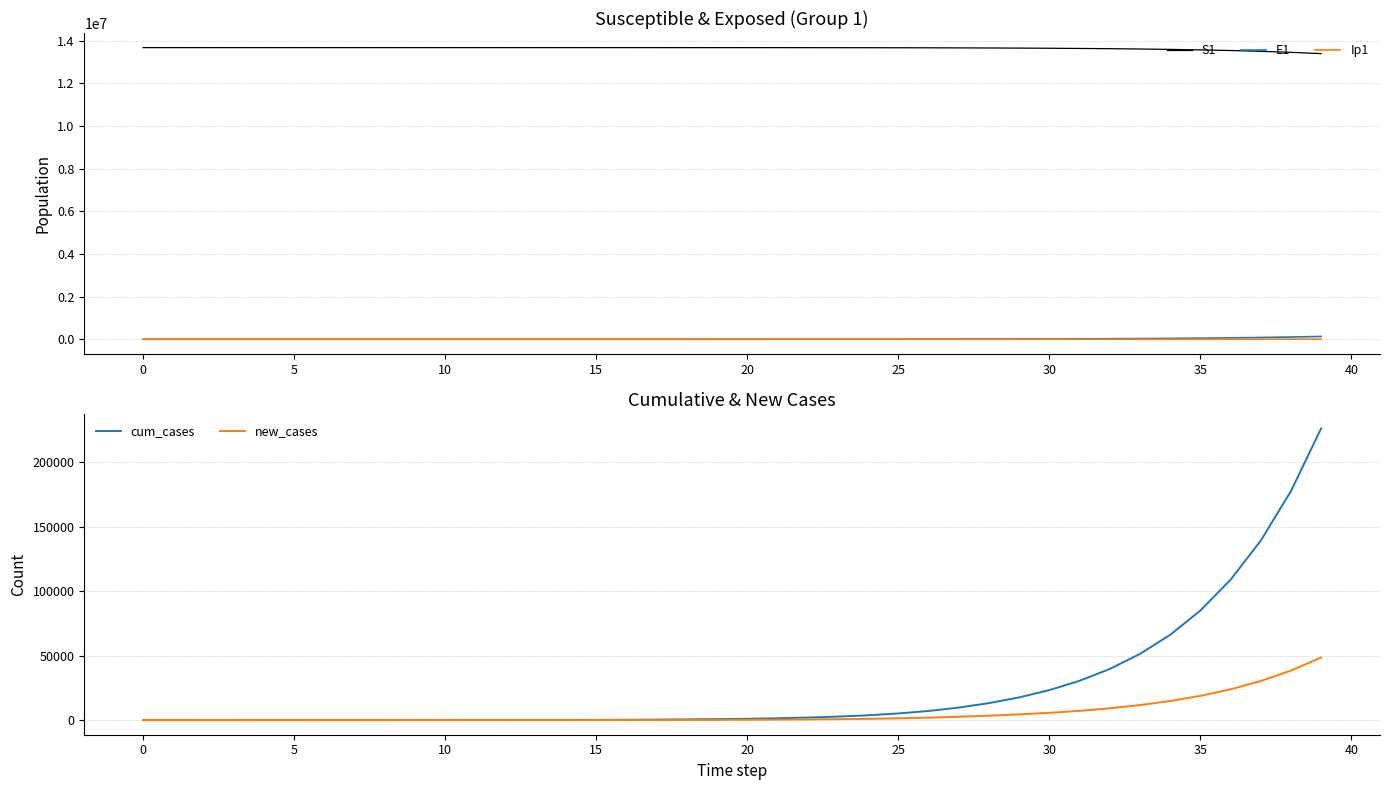

What is the sum of all E1 values?

616374.4